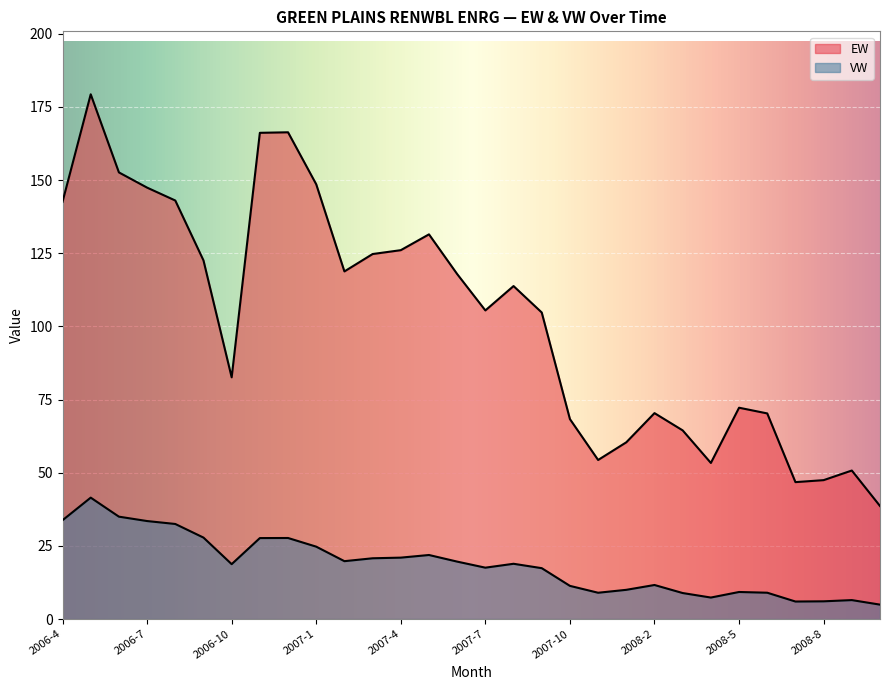

At which label does VW first exceed 18?

2006-4